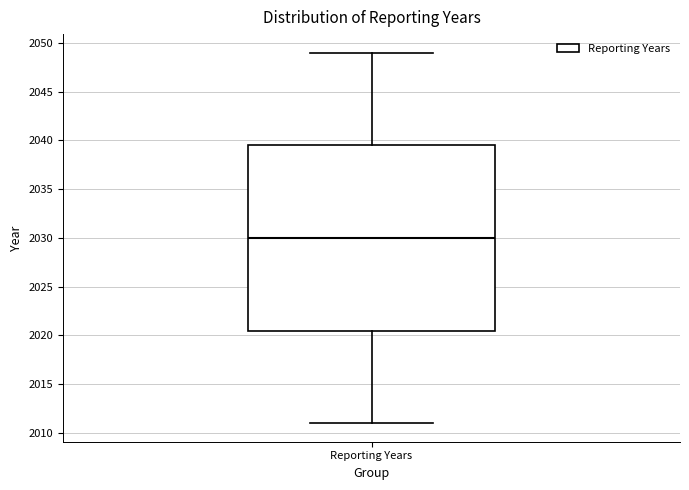

Transcribe this box plot: give where the median line is, the range the box spans, and where the two whiskers end, as read against the y-axis. The values are not printed on the chart, so give them approximately, as read against the axis.

median 2030.0, box 2020.5 to 2039.5, whiskers 2011.0 to 2049.0